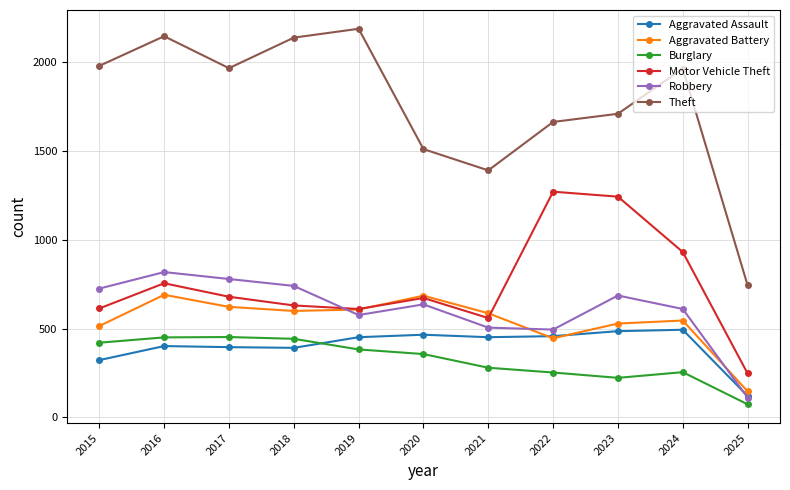

How many values in the Theft series are below 1966?

5